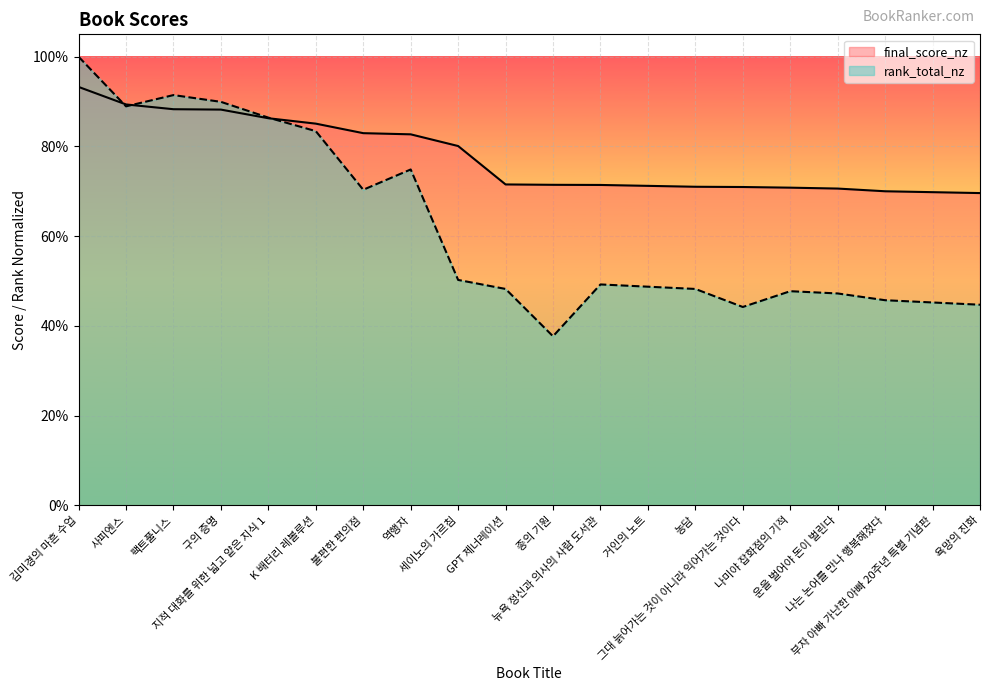

How many rank_total_nz values are between 0 and 1?

20